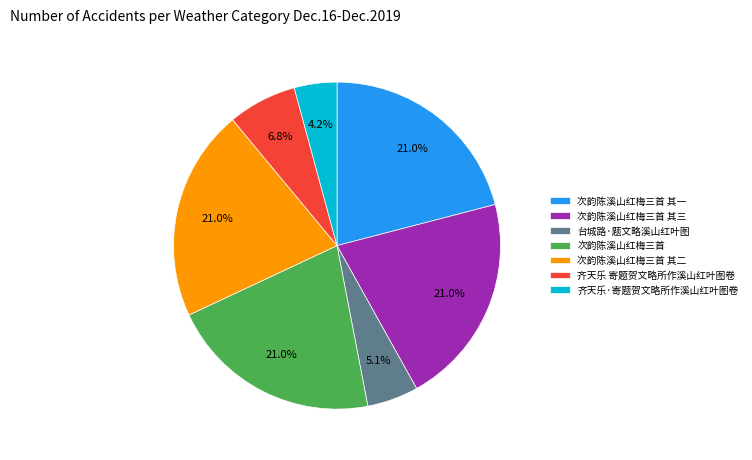

Is it true that 次韵陈溪山红梅三首 is 28% of the pie?

False